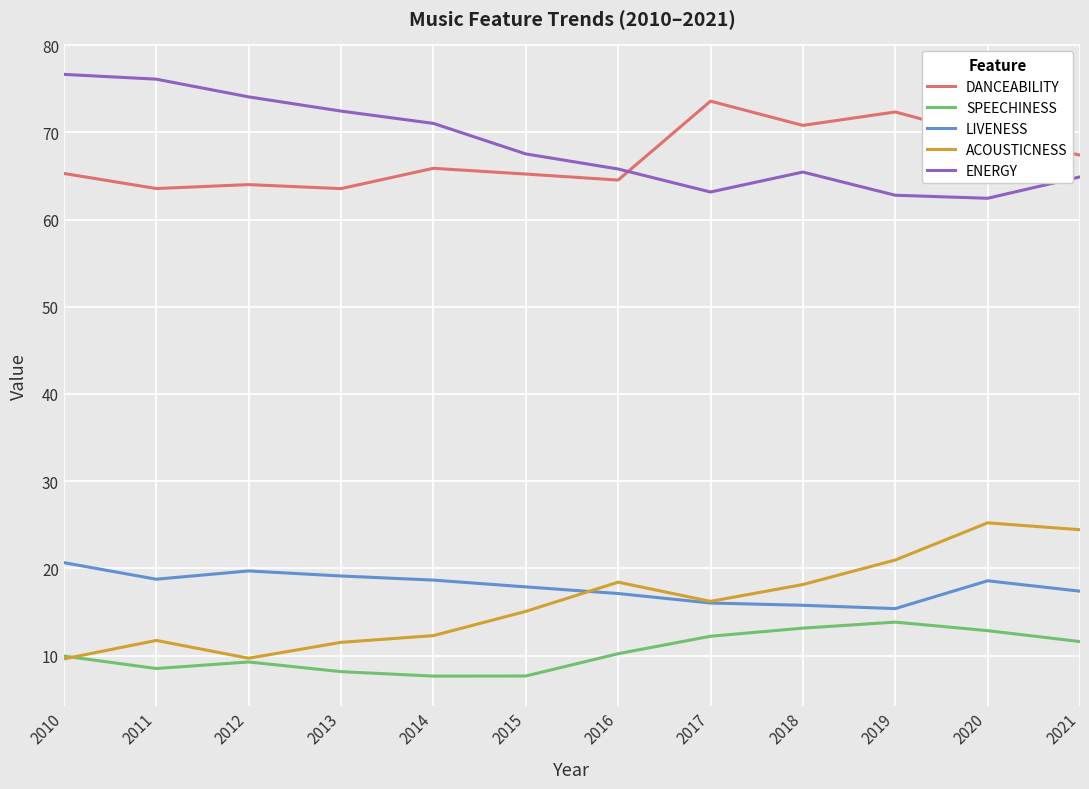

Is this an area chart (filled region under the line)?

No